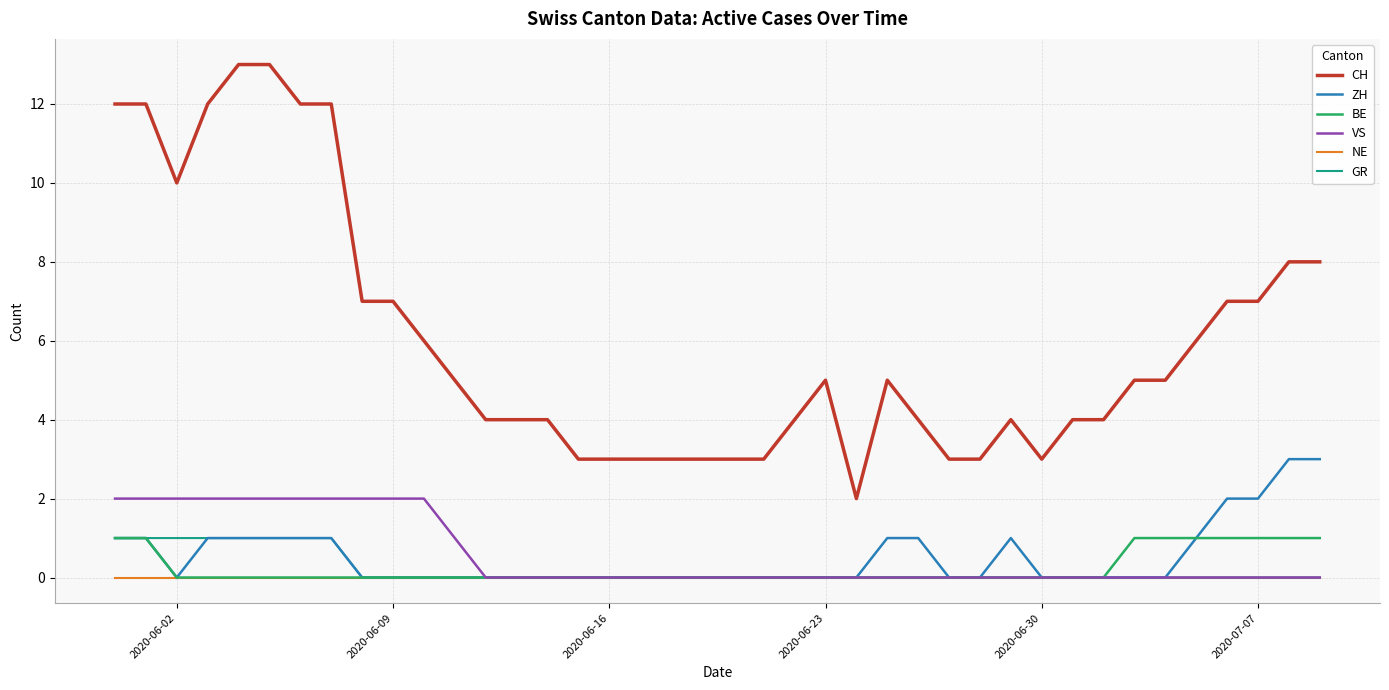

True or false: CH and VS intersect in this chart.

False